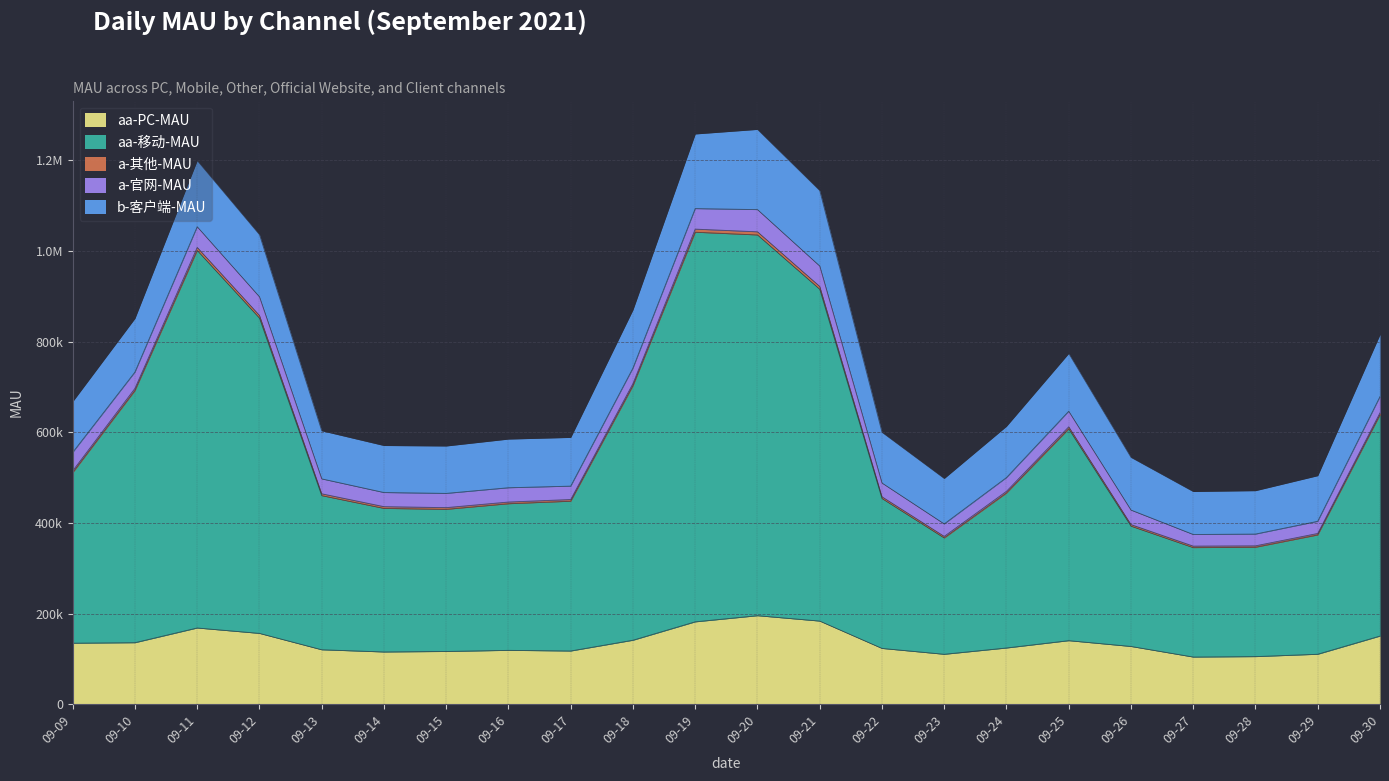

What is the difference between the aa-移动-MAU values at 09-17 and 09-22?

6018